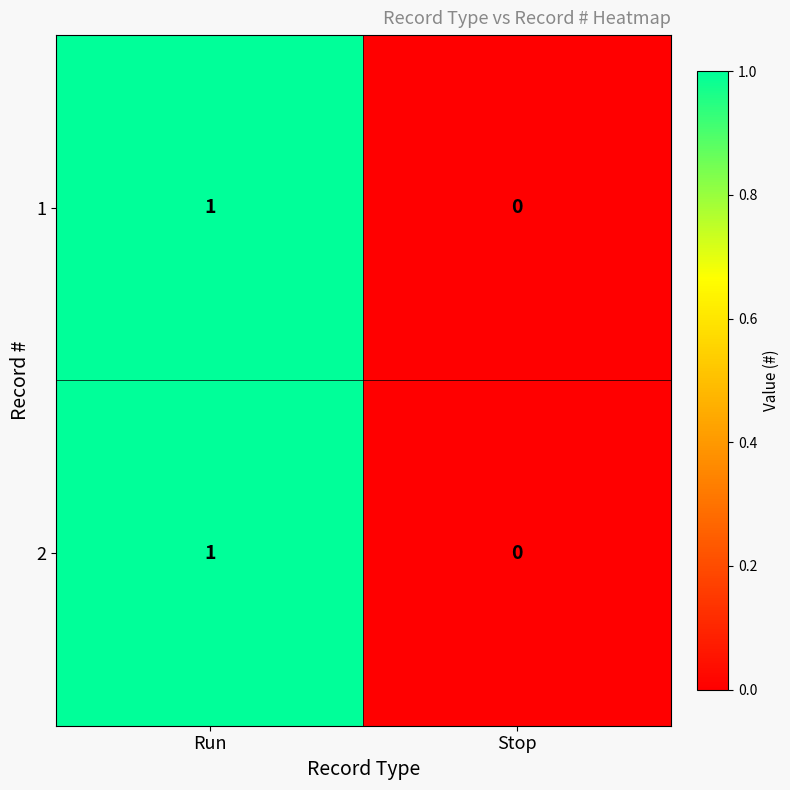

At which label does 2 reach its peak?

Run